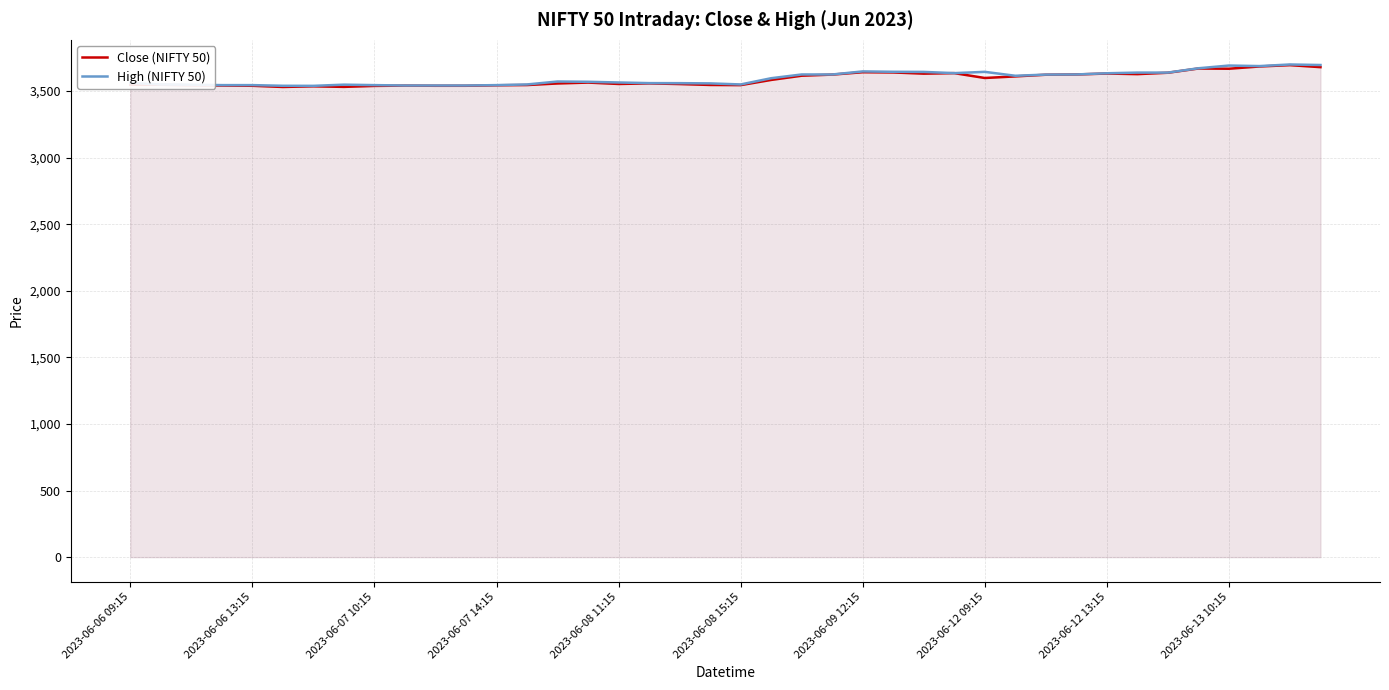

Where does the High (NIFTY 50) series first go above 3572?

21